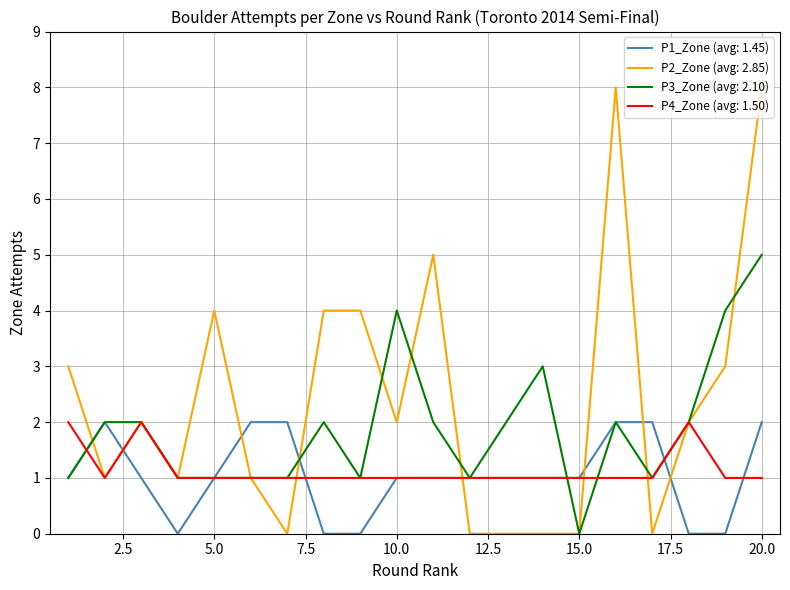

Which series has the largest total across all categories?

P2_Zone (avg: 2.85)